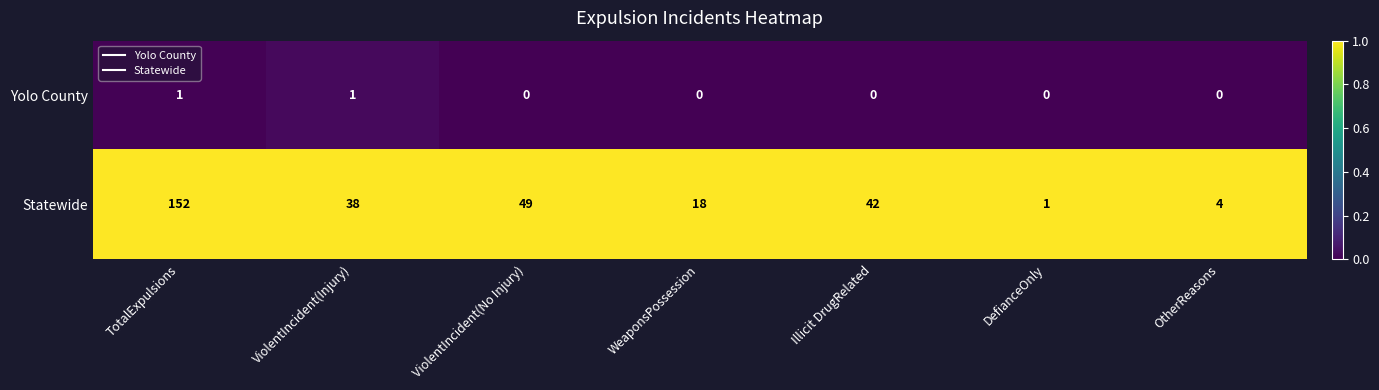

How many distinct data groups are displayed?

2